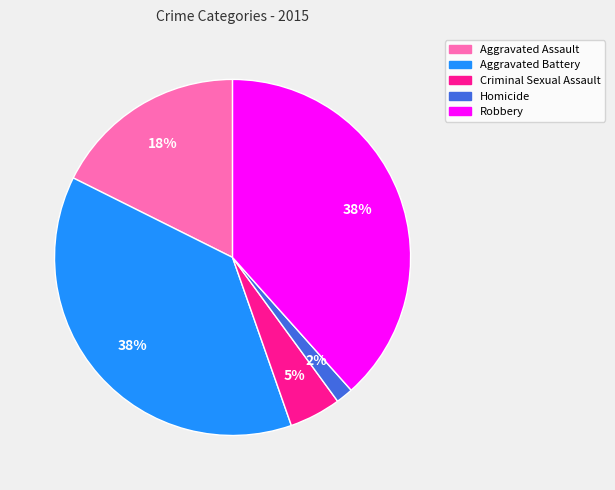

To the nearest percent, what portion does Criminal Sexual Assault represent?

5%